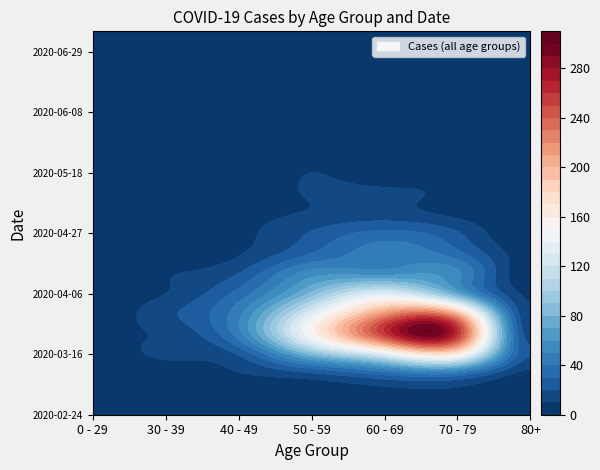

Reading left to right, what are all the values shown in this chart?

2020-02-24: 0=0	1=0	2=1	3=1	4=1	5=1	6=0
2020-03-02: 0=0	1=1	2=1	3=3	4=5	5=7	6=1
2020-03-09: 0=2	1=3	2=9	3=17	4=31	5=35	6=6
2020-03-16: 0=4	1=12	2=21	3=81	4=130	5=158	6=21
2020-03-23: 0=8	1=12	2=46	3=151	4=255	5=259	6=15
2020-03-30: 0=4	1=17	2=47	3=131	4=216	5=199	6=11
2020-04-06: 0=6	1=10	2=34	3=83	4=129	5=71	6=8
2020-04-13: 0=2	1=9	2=20	3=55	4=56	5=52	6=2
2020-04-20: 0=1	1=2	2=9	3=30	4=45	5=33	6=5
2020-04-27: 0=2	1=2	2=7	3=21	4=33	5=21	6=0
2020-05-04: 0=3	1=2	2=6	3=11	4=14	5=7	6=3
2020-05-11: 0=1	1=0	2=3	3=11	4=12	5=7	6=0
2020-05-18: 0=0	1=1	2=0	3=10	4=3	5=7	6=3
2020-05-25: 0=0	1=0	2=1	3=7	4=5	5=2	6=1
2020-06-01: 0=0	1=2	2=3	3=5	4=6	5=6	6=2
2020-06-08: 0=0	1=0	2=2	3=2	4=3	5=3	6=0
2020-06-15: 0=0	1=0	2=1	3=2	4=1	5=1	6=1
2020-06-22: 0=1	1=0	2=1	3=2	4=0	5=1	6=0
2020-06-29: 0=0	1=0	2=2	3=3	4=0	5=0	6=0
2020-07-06: 0=0	1=1	2=1	3=1	4=3	5=0	6=0